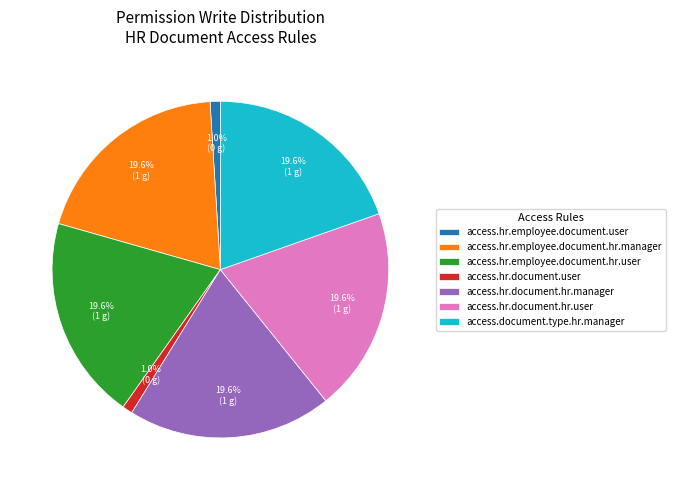

Is access.hr.document.hr.manager the majority of the pie?

No